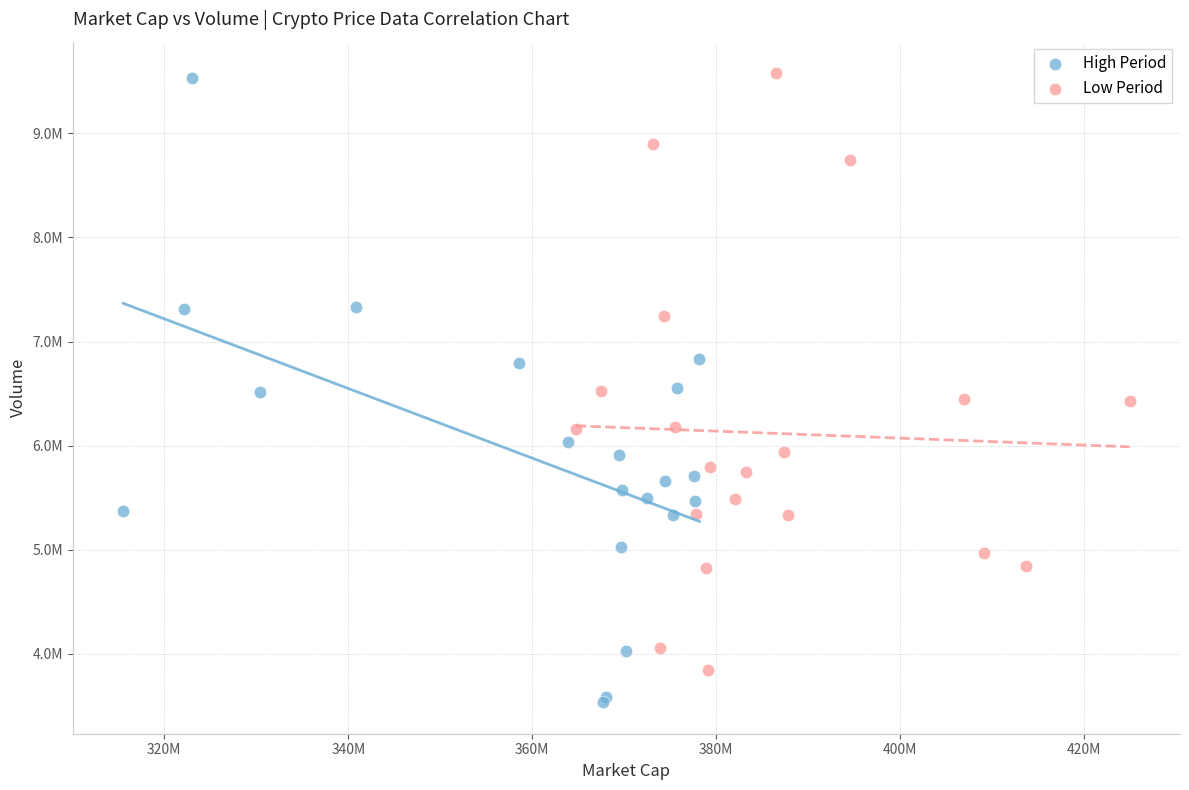

What are all the series names shown in the legend?

High Period, Low Period